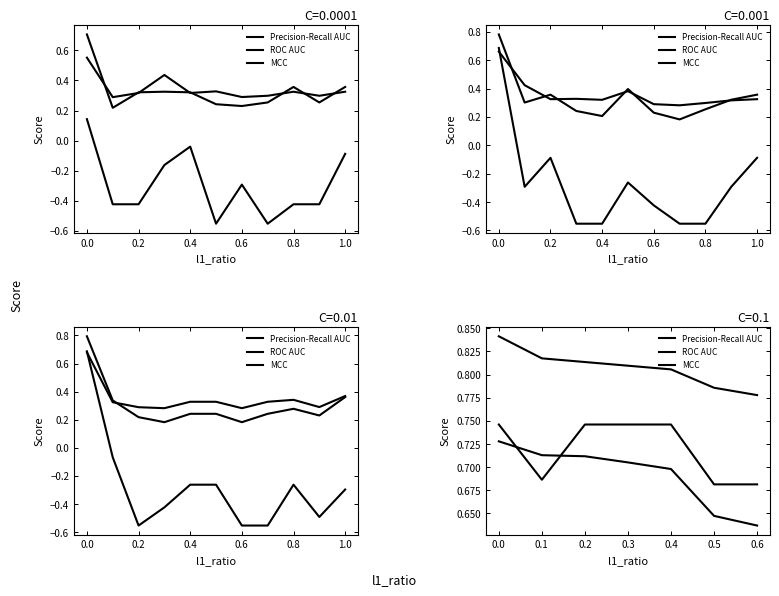

What is the sum of all MCC values?

5.0